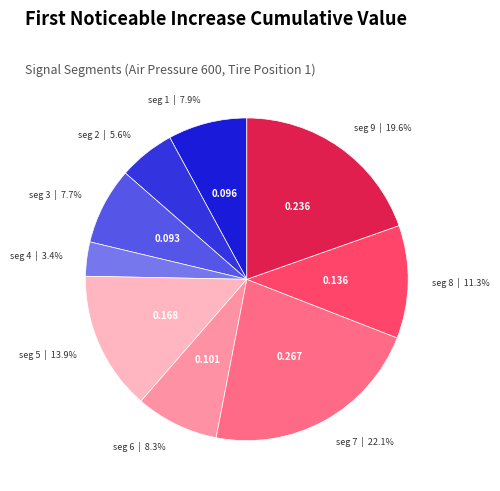

What is the smallest slice in the pie chart?

signal segment 4